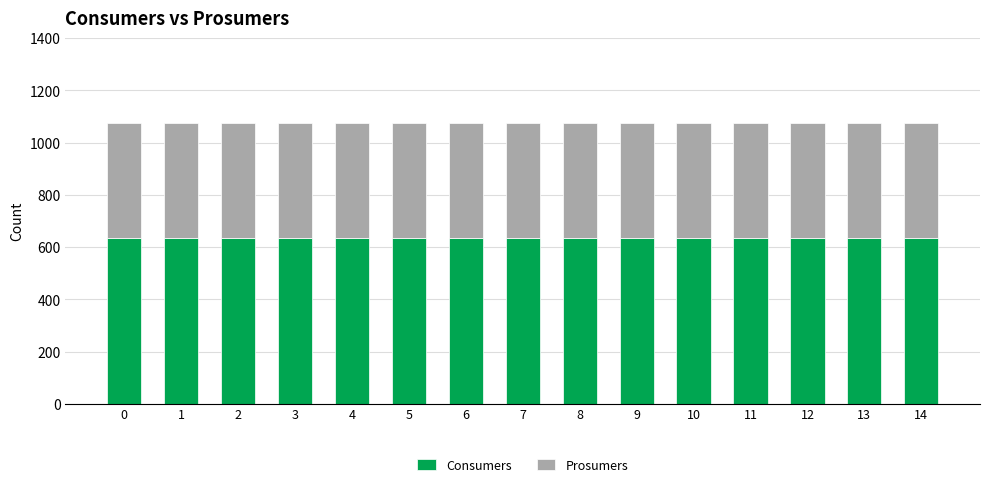

What is the total value across all series at 3?

1075